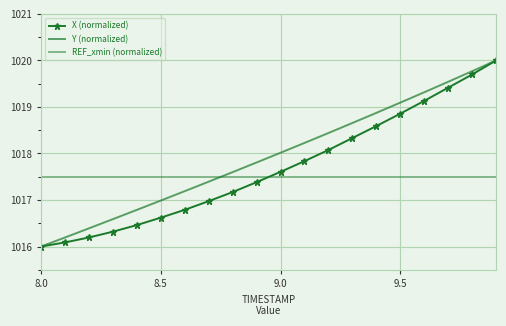

What is the value of the REF_xmin (normalized) point at the 17th from the left?

1017.5